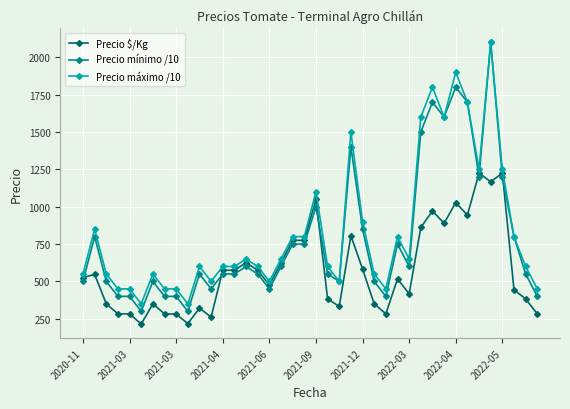

How many data points in Precio máximo /10 are less than 600?

15